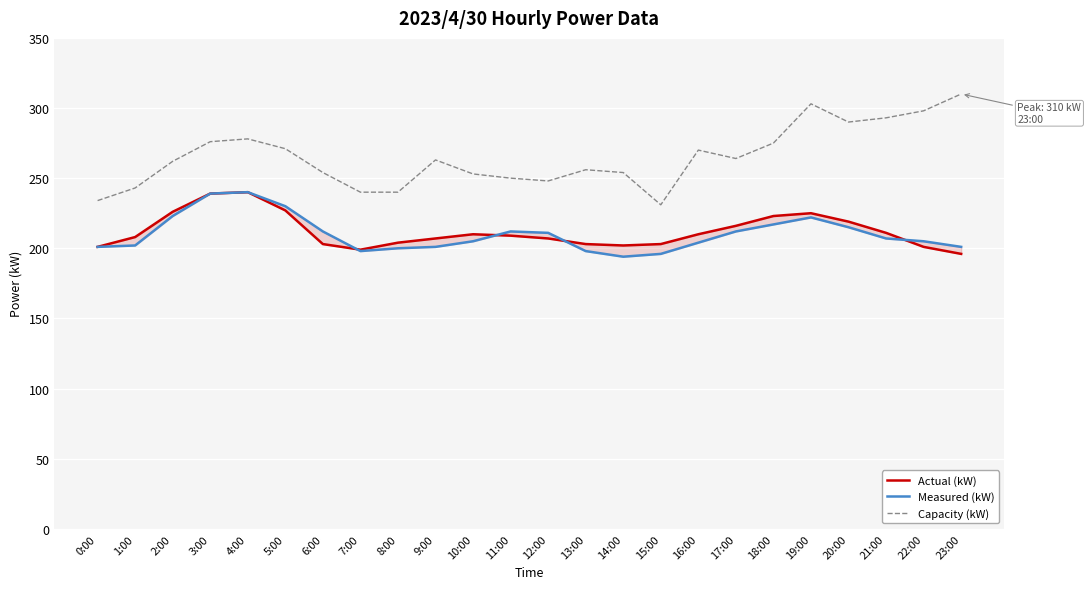

At which category is the sum across all series the highest?

4:00